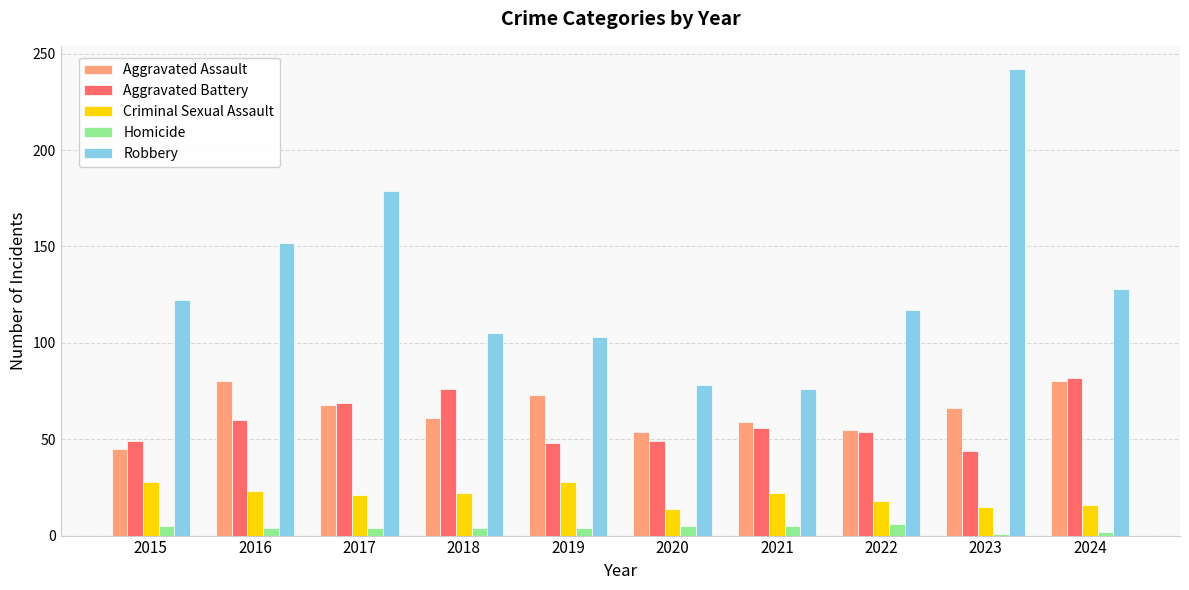

At which category does the chart reach its peak across all series?

2023